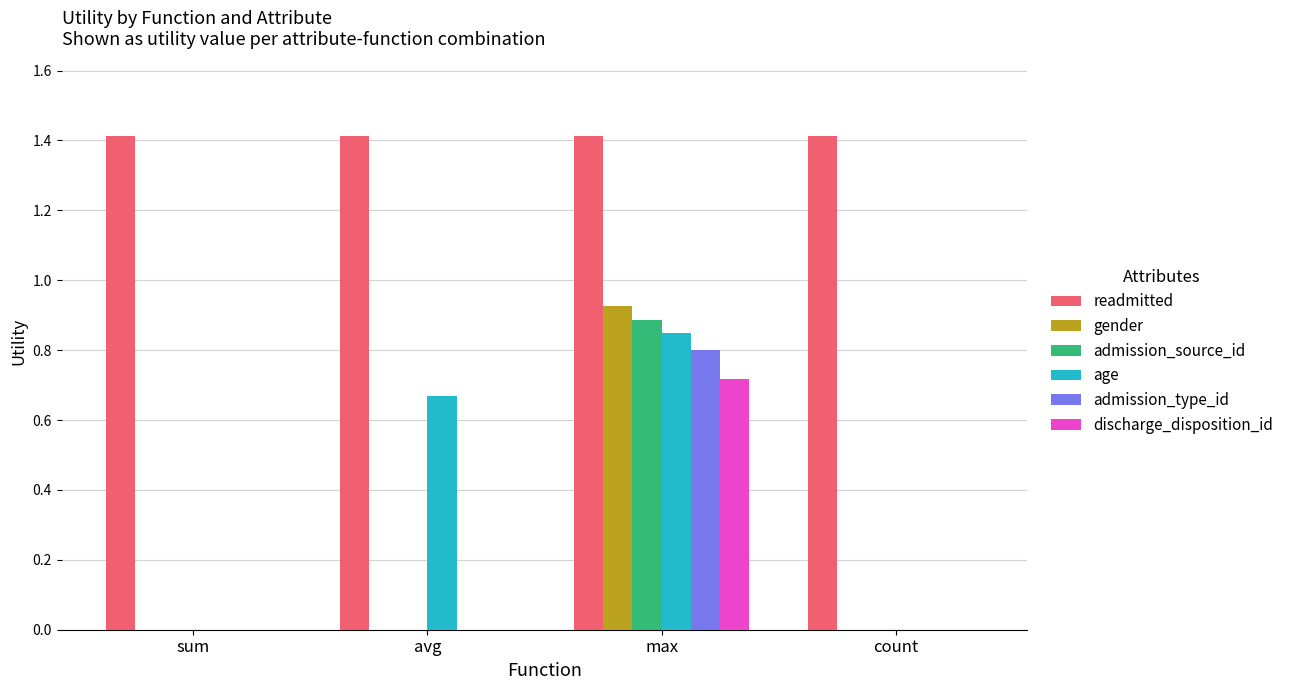

What value does the readmitted series have at sum?

1.4